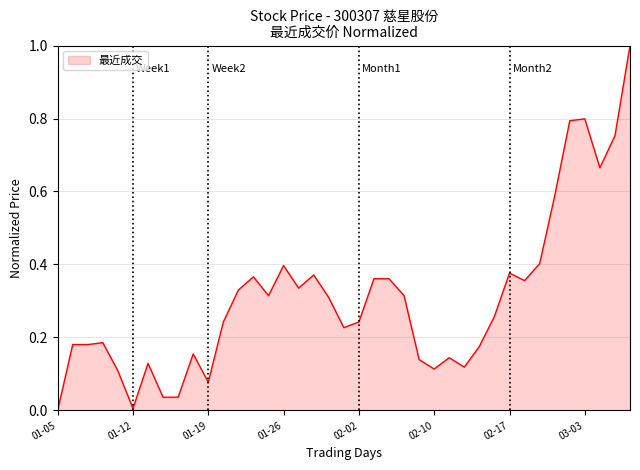

What is the greatest value displayed?

1.0